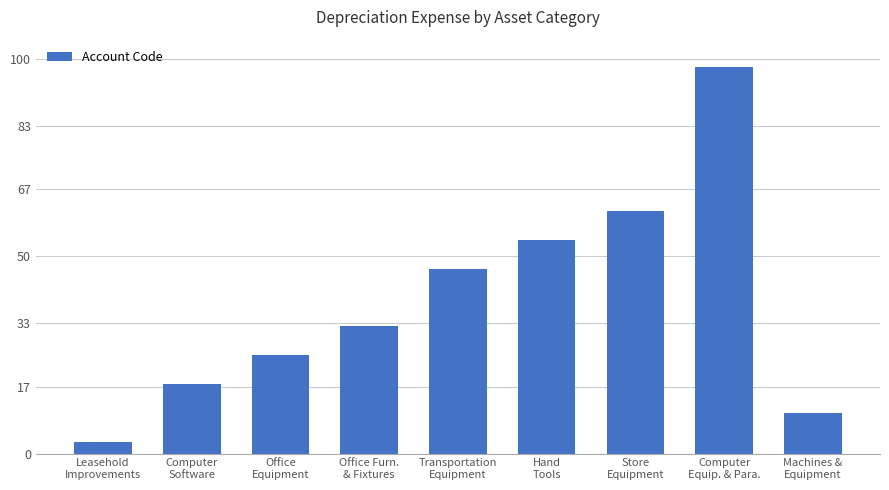

Reading left to right, extract all data points from this chart.

3.0	17.6	24.9	32.2	46.8	54.2	61.5	98.0	10.3